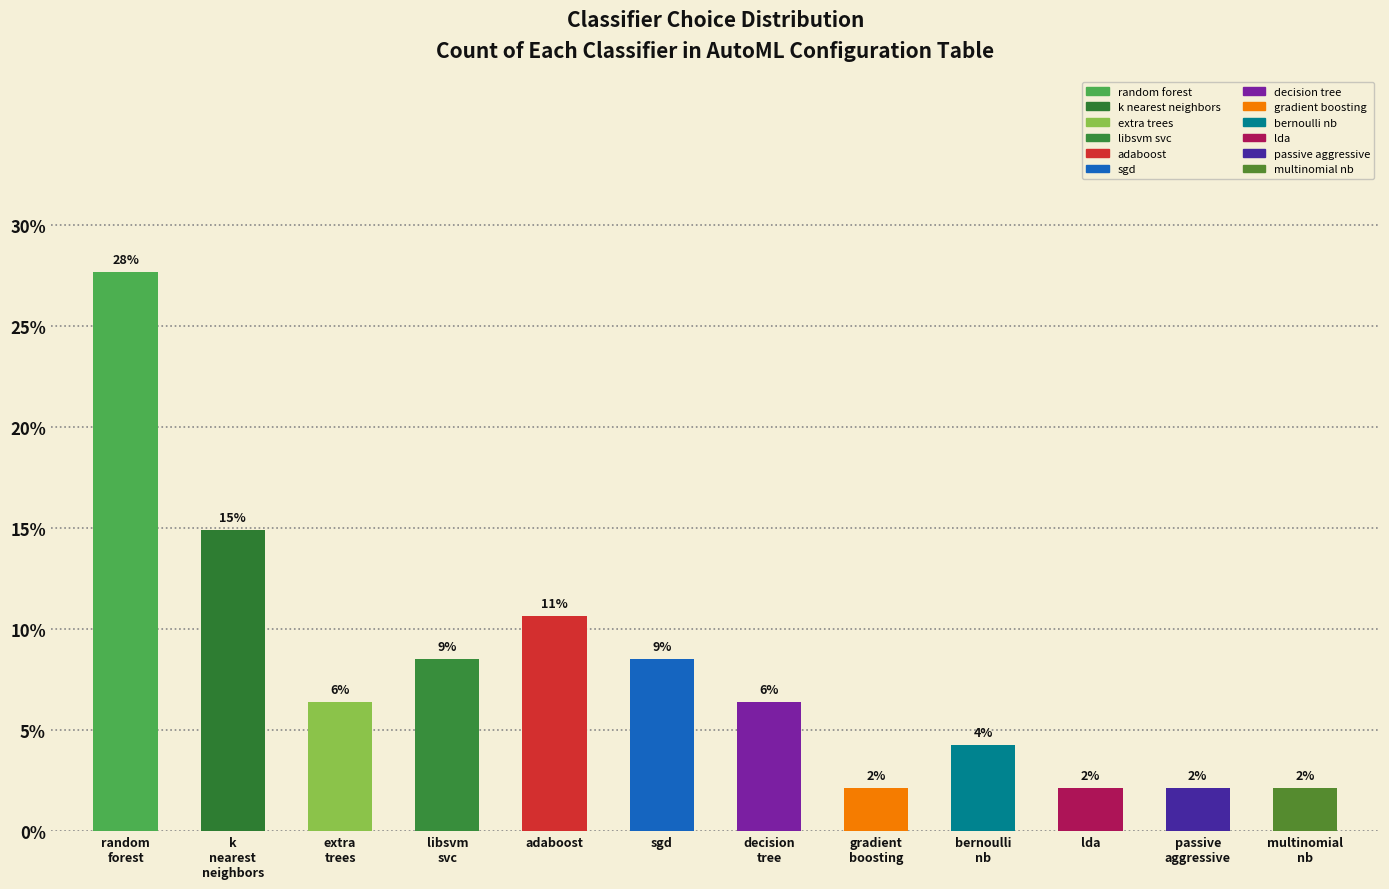

How many bars are there in total?

12